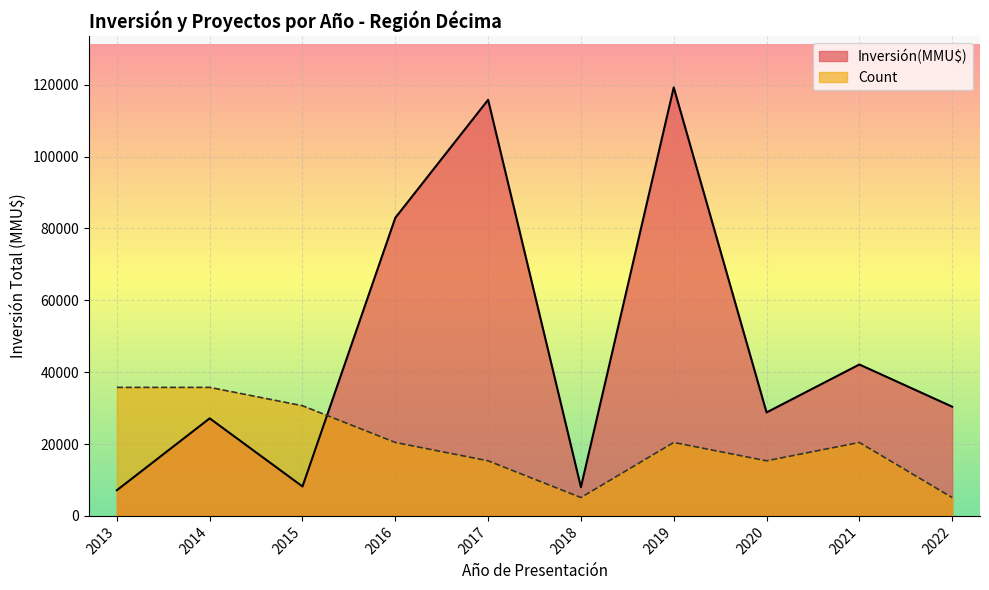

The value of Count at 2016 is 20442.2. True or false?

True